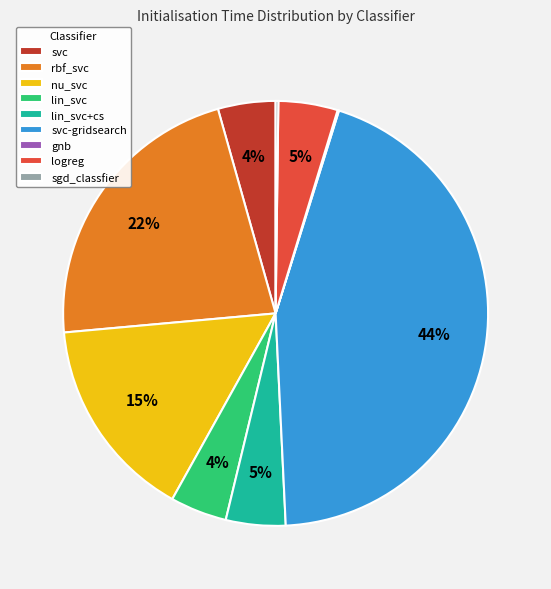

What is the largest slice in the pie chart?

svc-gridsearch